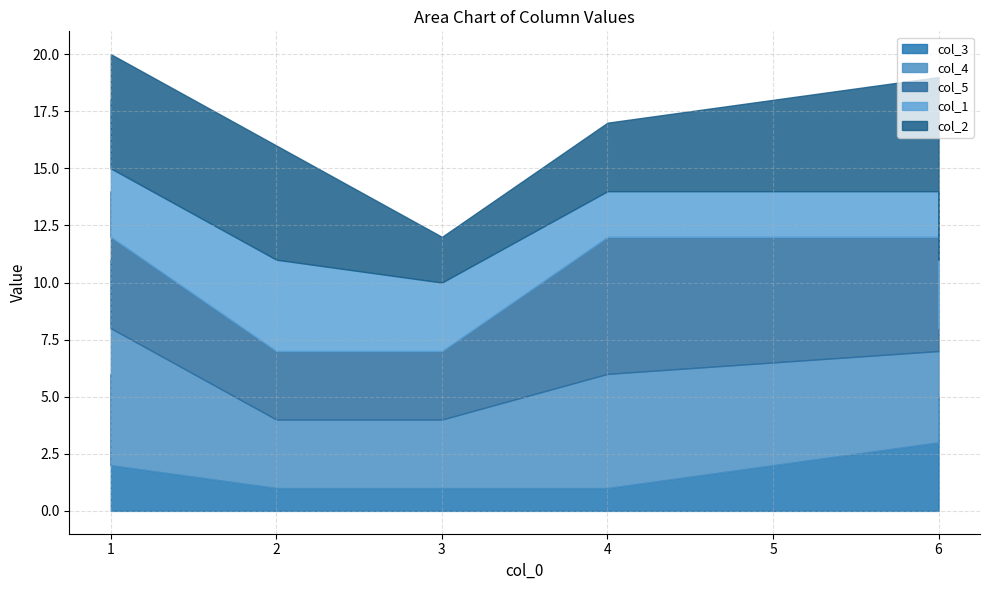

How many lines are shown in the chart?

5